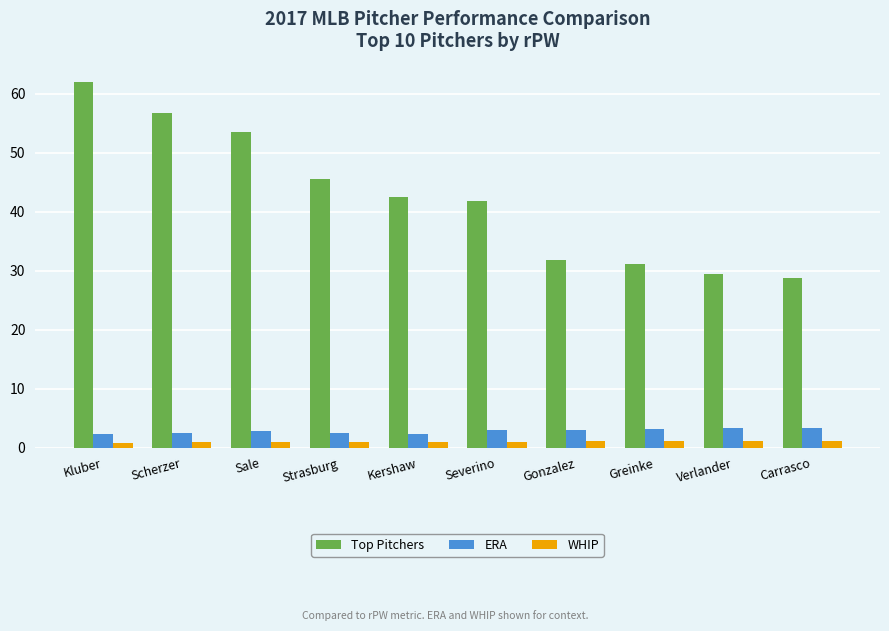

What is the highest value of the ERA series?

3.4